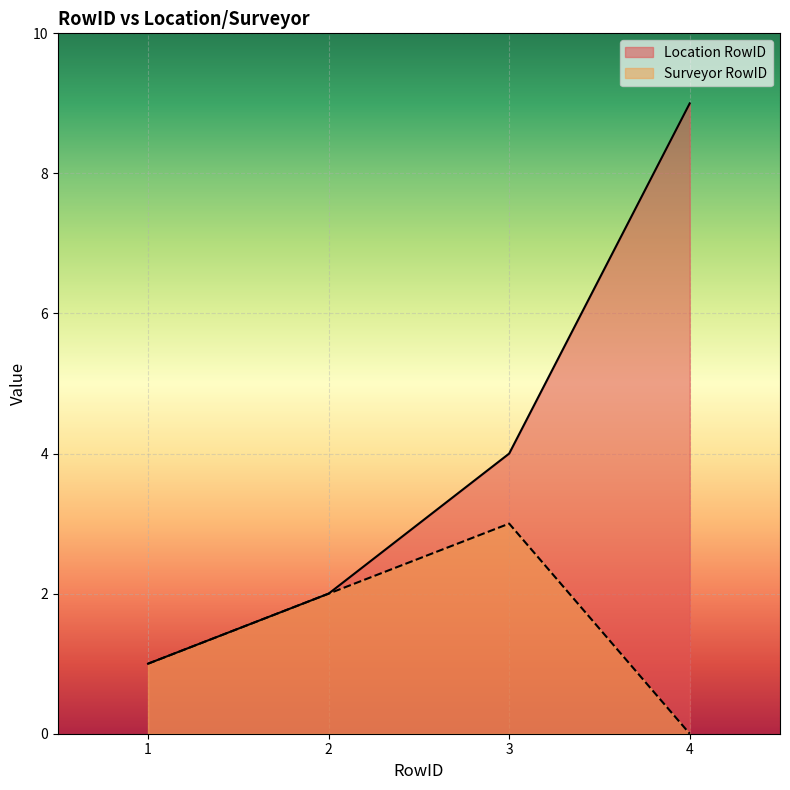

At which label is Surveyor RowID closest to 1?

1